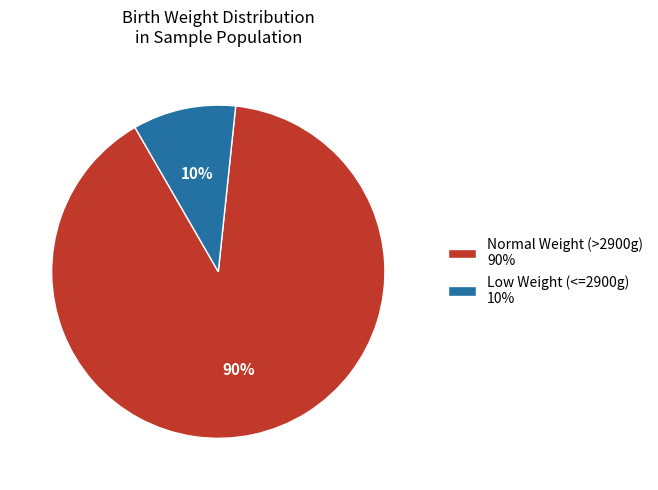

Does any single category account for the majority?

Yes